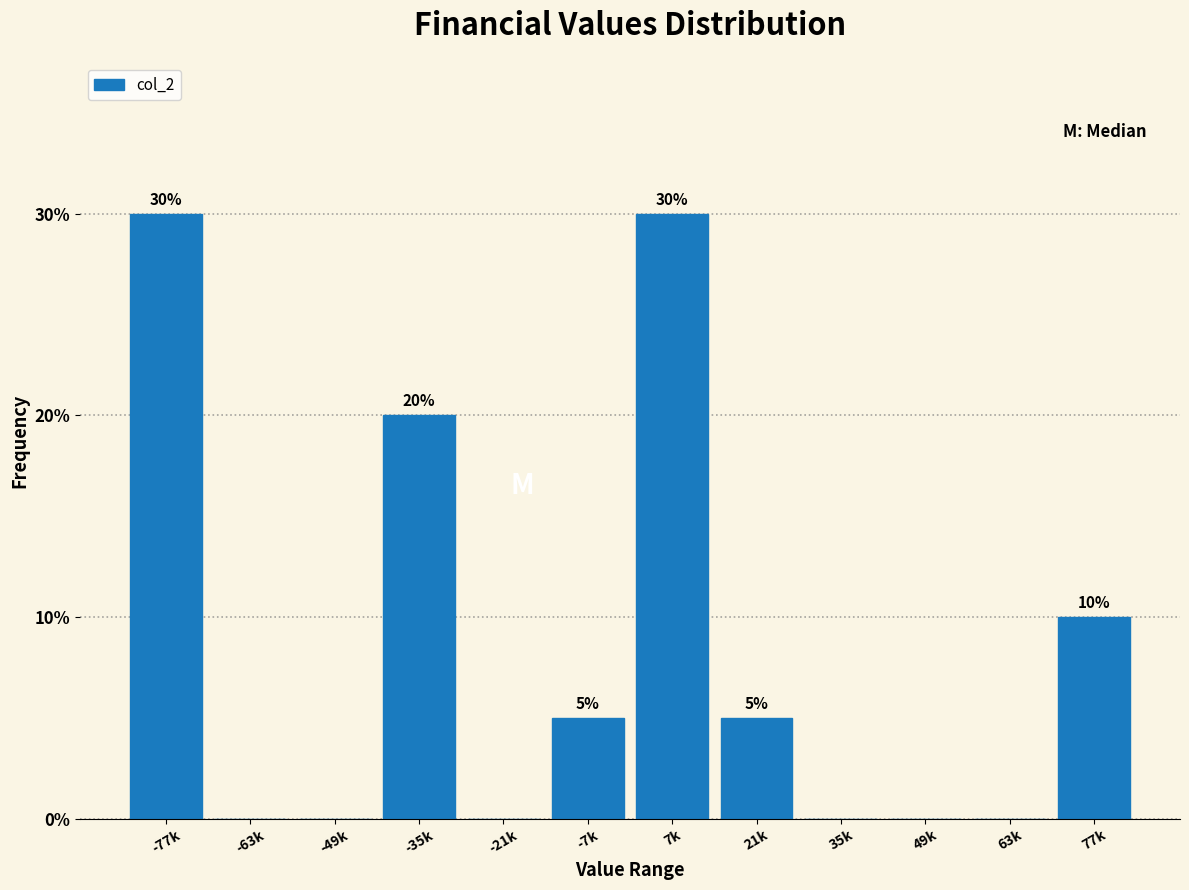

Reading left to right, what are all the values shown in this chart?

-77k=30	-63k=0	-49k=0	-35k=20	-21k=0	-7k=5	7k=30	21k=5	35k=0	49k=0	63k=0	77k=10